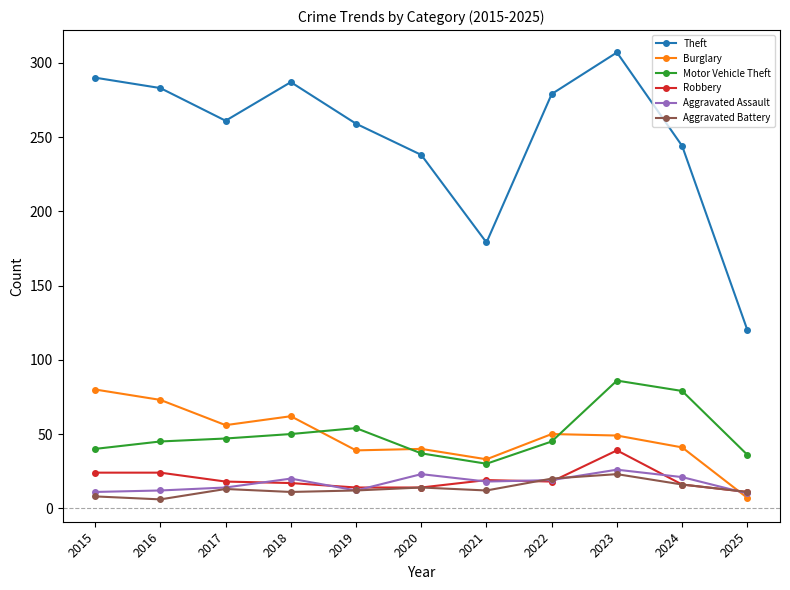

What is the difference between the maximum and minimum values in the Robbery series?

28